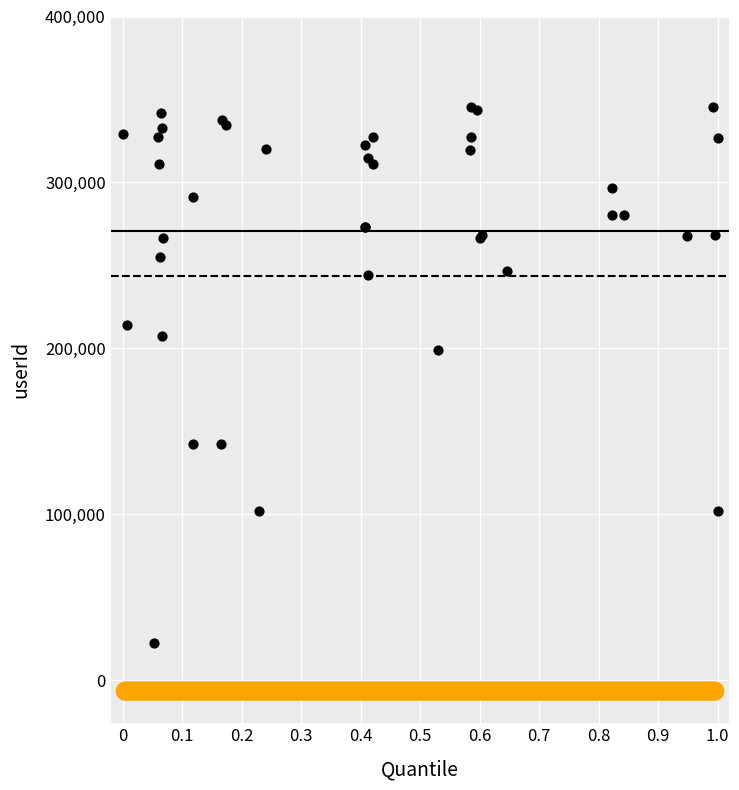

What Y value in the scatter plot is closest to 183861?

198926